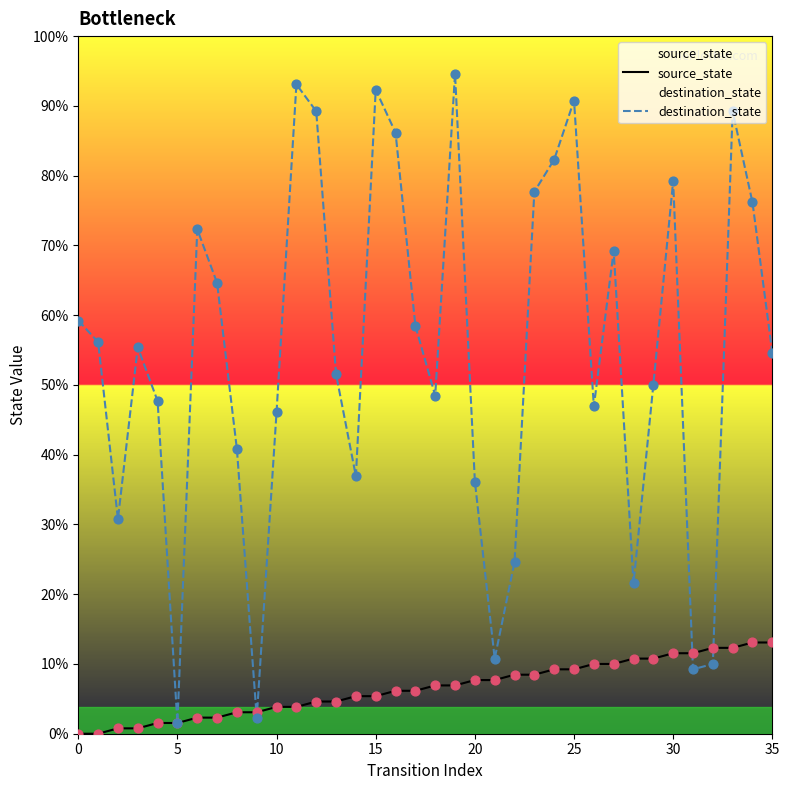

At how many categories does at least one series exceed 73?

16